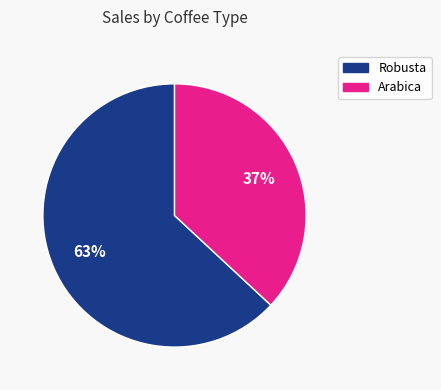

To the nearest percent, what is the difference between the largest and smallest slice percentages?

26%